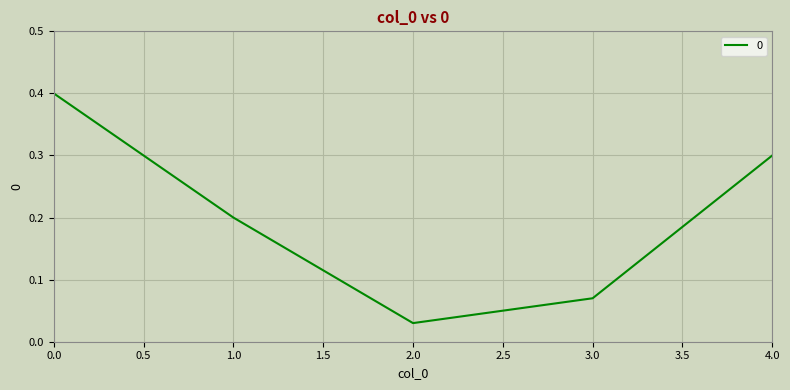

Is it true that the value at 0.0 is 0.4?

True